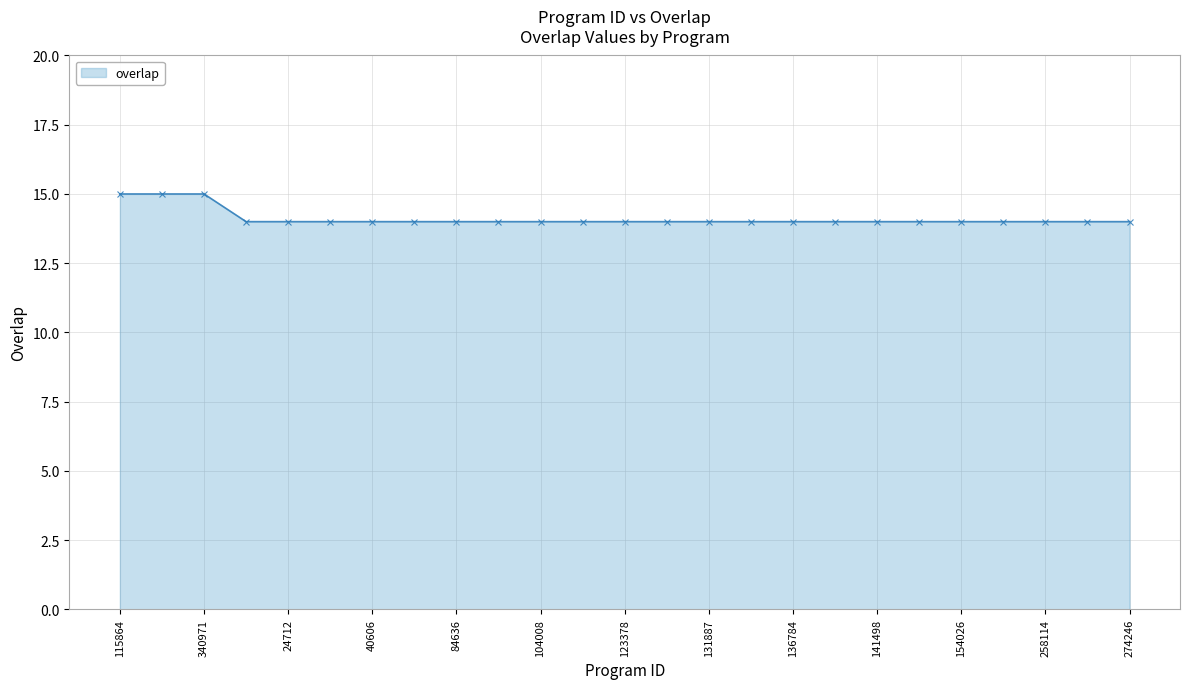

What is the value of the 3rd point from the left?

15